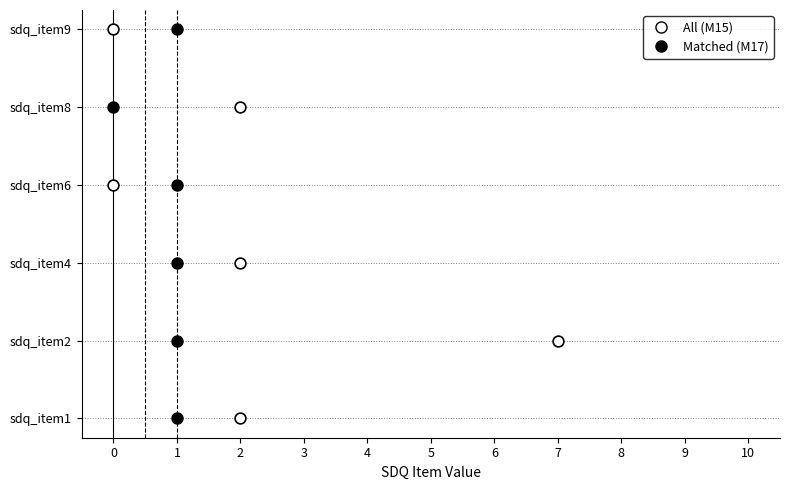

What are all the series names shown in the legend?

All (M15), Matched (M17)